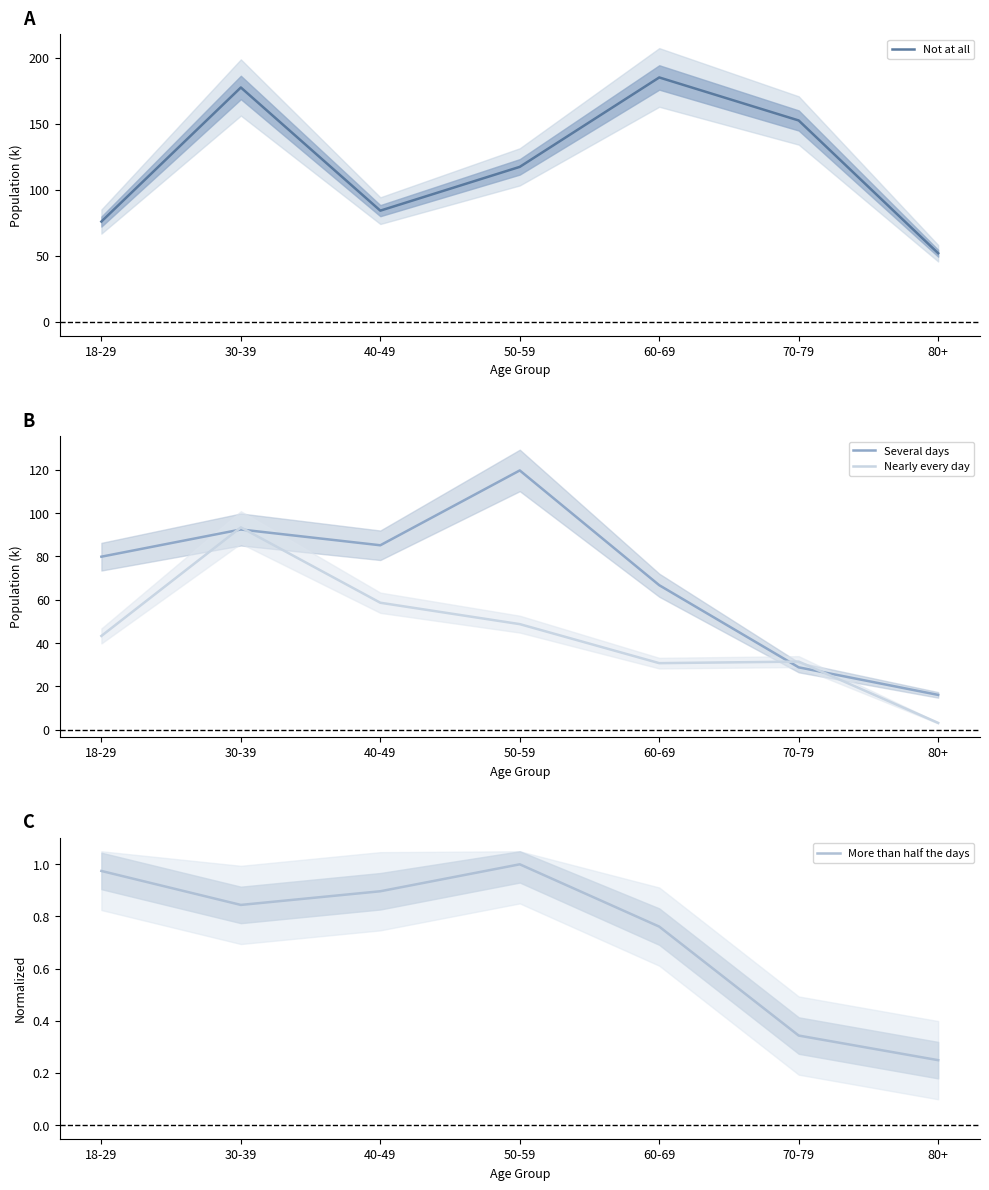

What is the average value of the Nearly every day series?

44.2